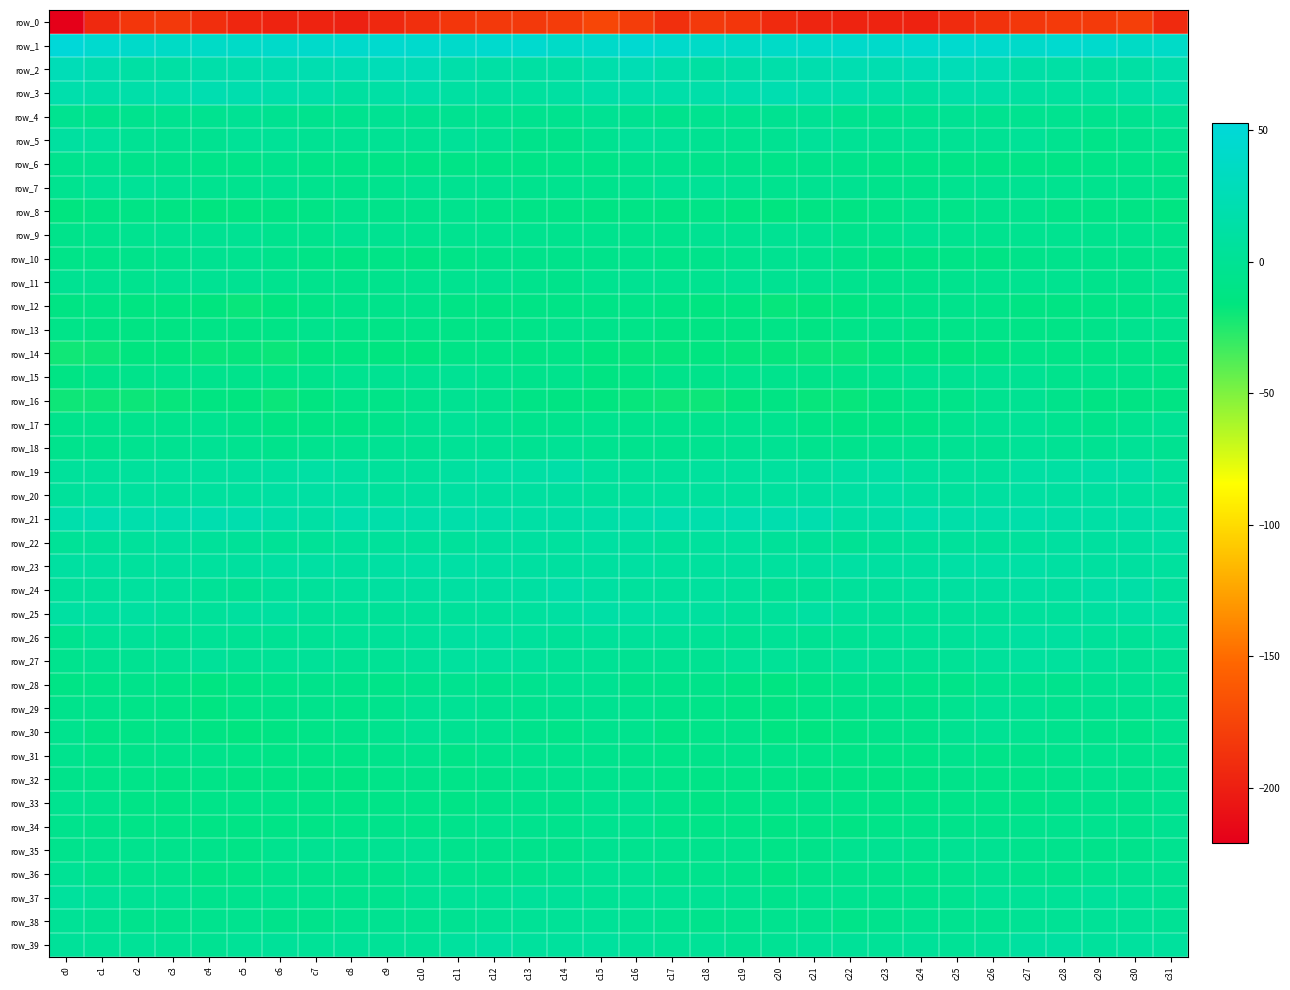

How many distinct data groups are displayed?

40